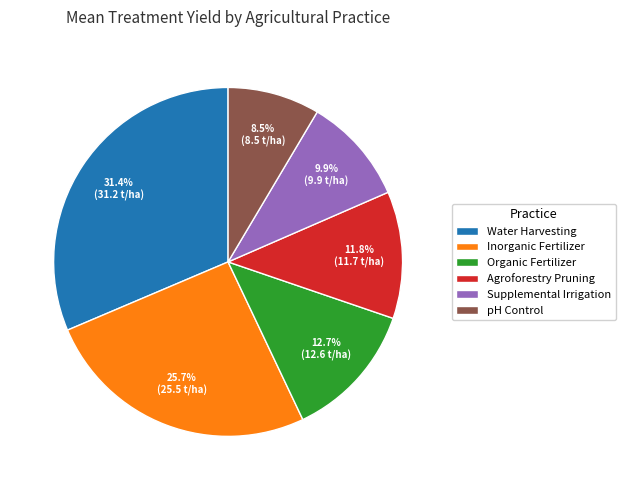

Which has a higher value, Water Harvesting or pH Control?

Water Harvesting